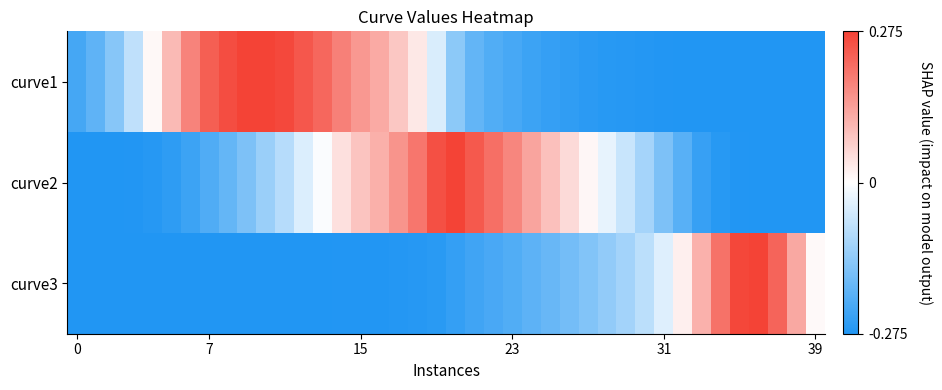

At which category is the sum across all series the highest?

17